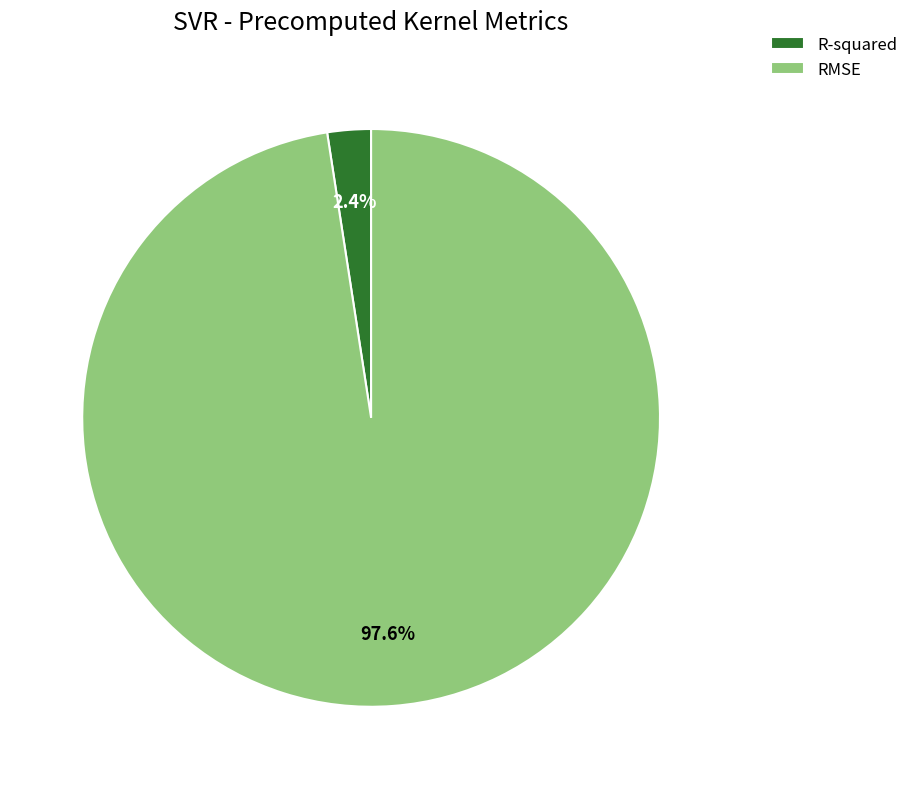

Which slice is the smallest?

R-squared